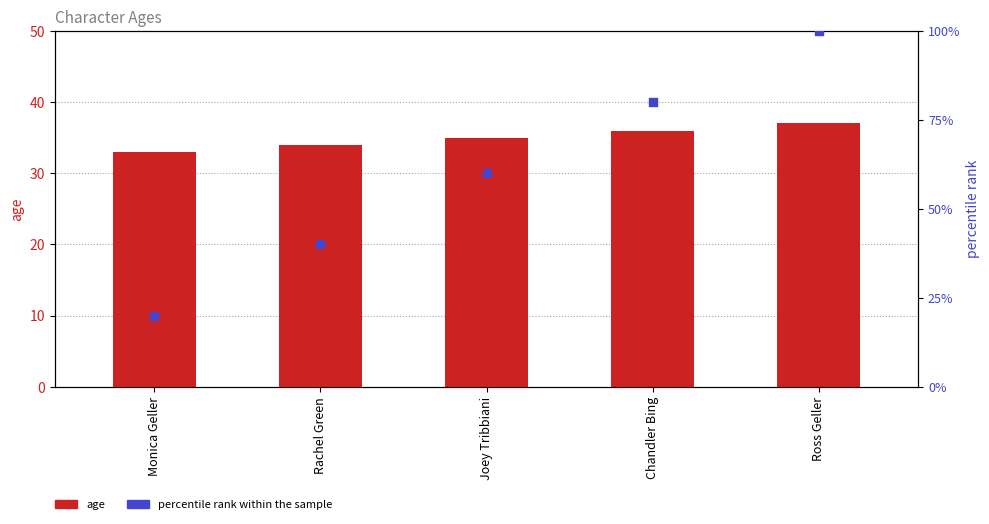

Which series contains the lowest Y value?

percentile rank within the sample